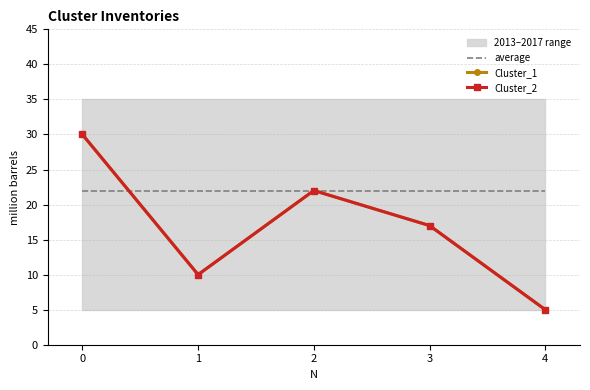

True or false: average has more than 0 points higher than both neighbors.

False